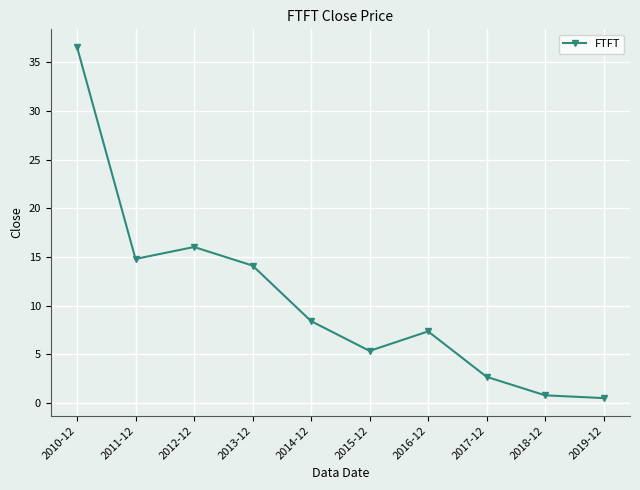

Where is the first local maximum?

2012-12